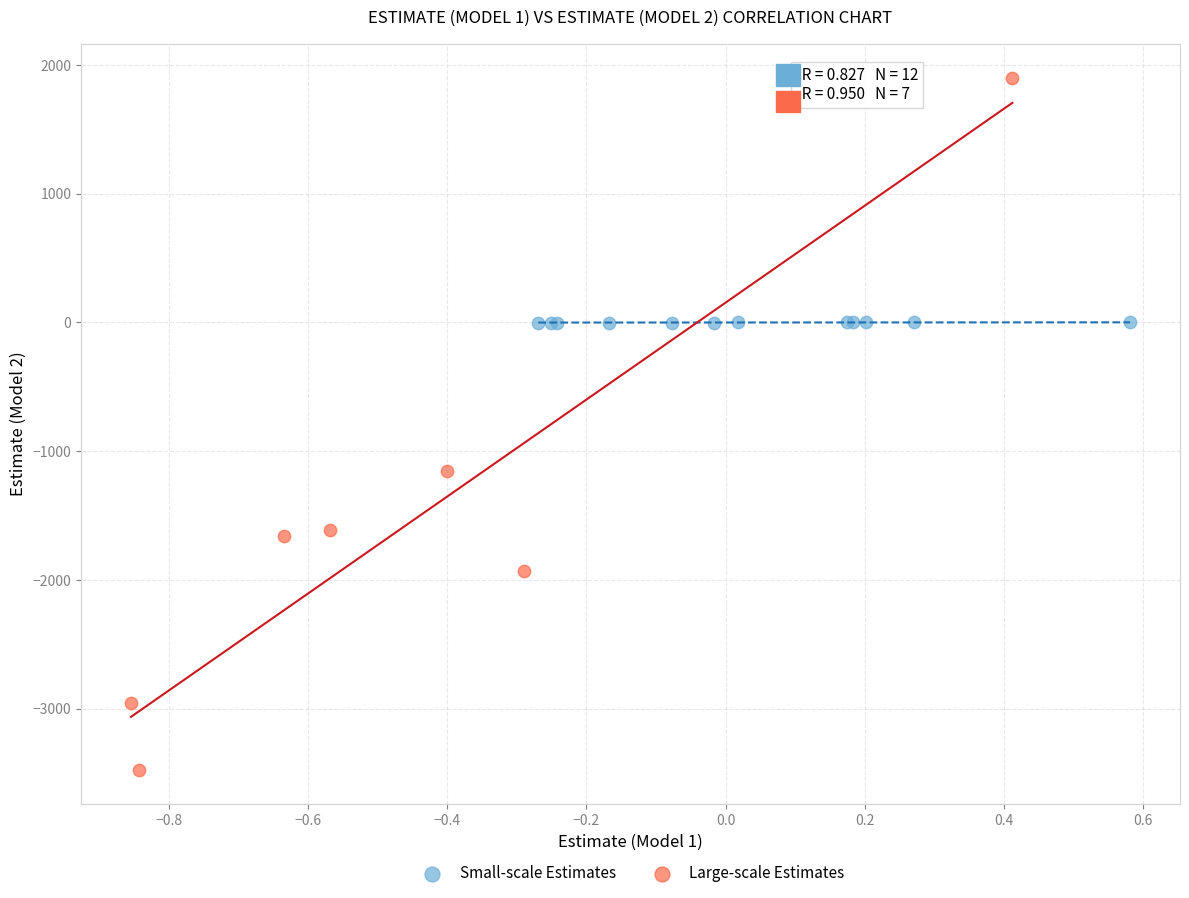

Which series has the largest Y range (max minus min)?

Large-scale Estimates